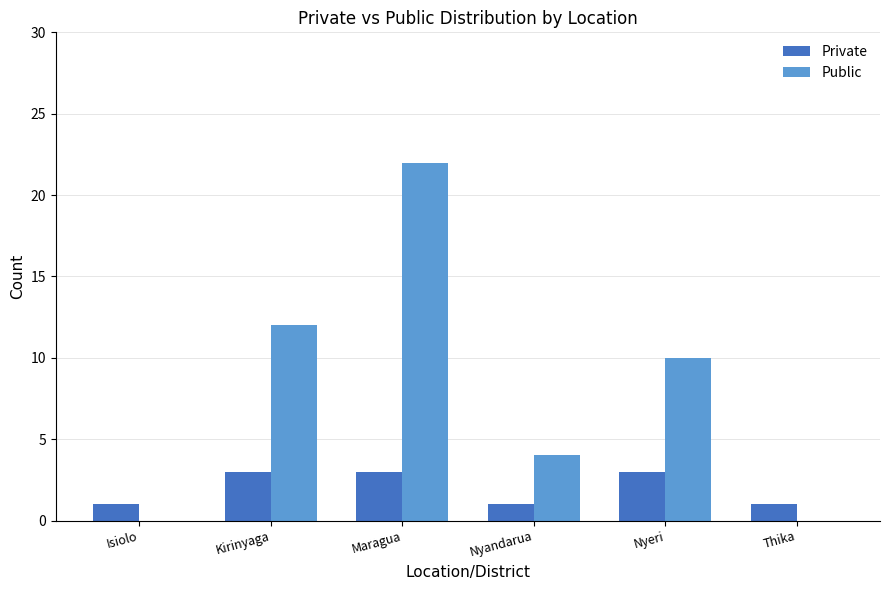

Which series has the largest total across all categories?

Public